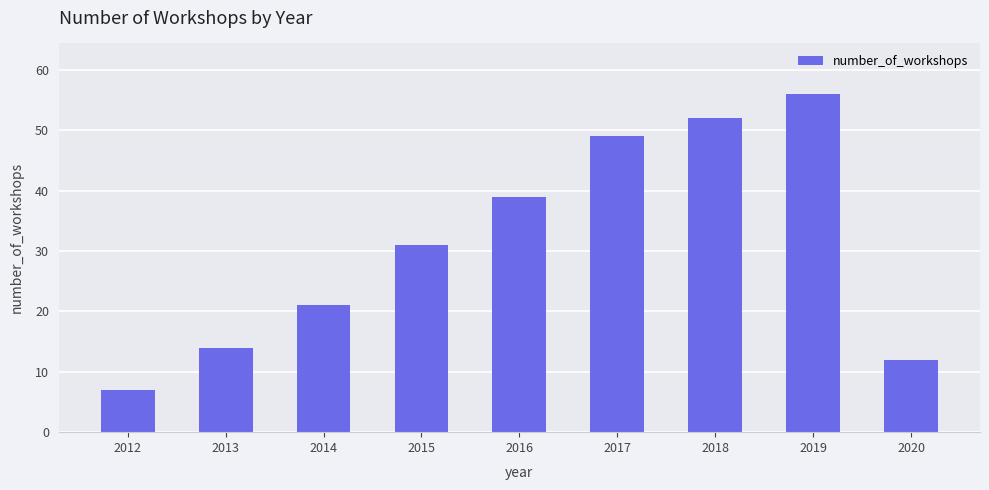

Rank the categories by value from highest to lowest.

2019, 2018, 2017, 2016, 2015, 2014, 2013, 2020, 2012